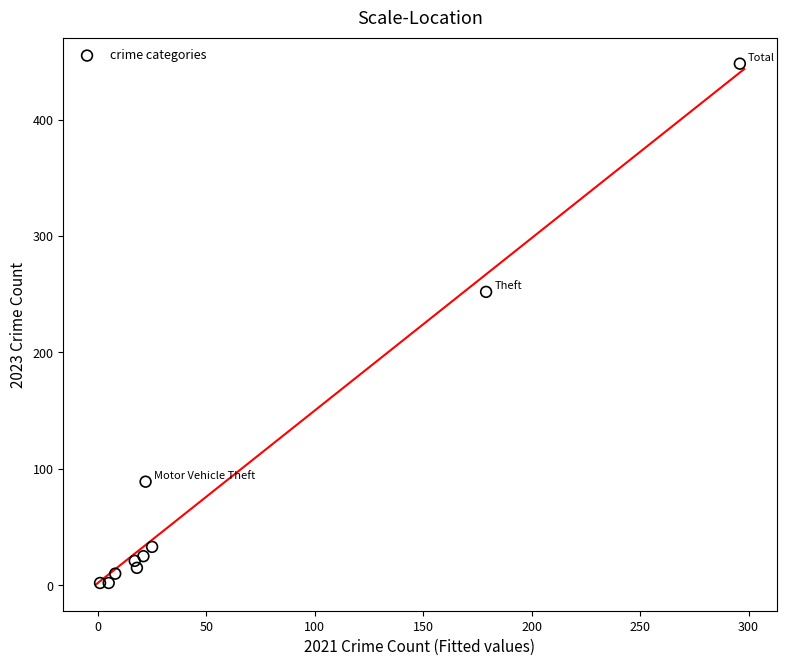

What Y value in the scatter plot is closest to 225?

252